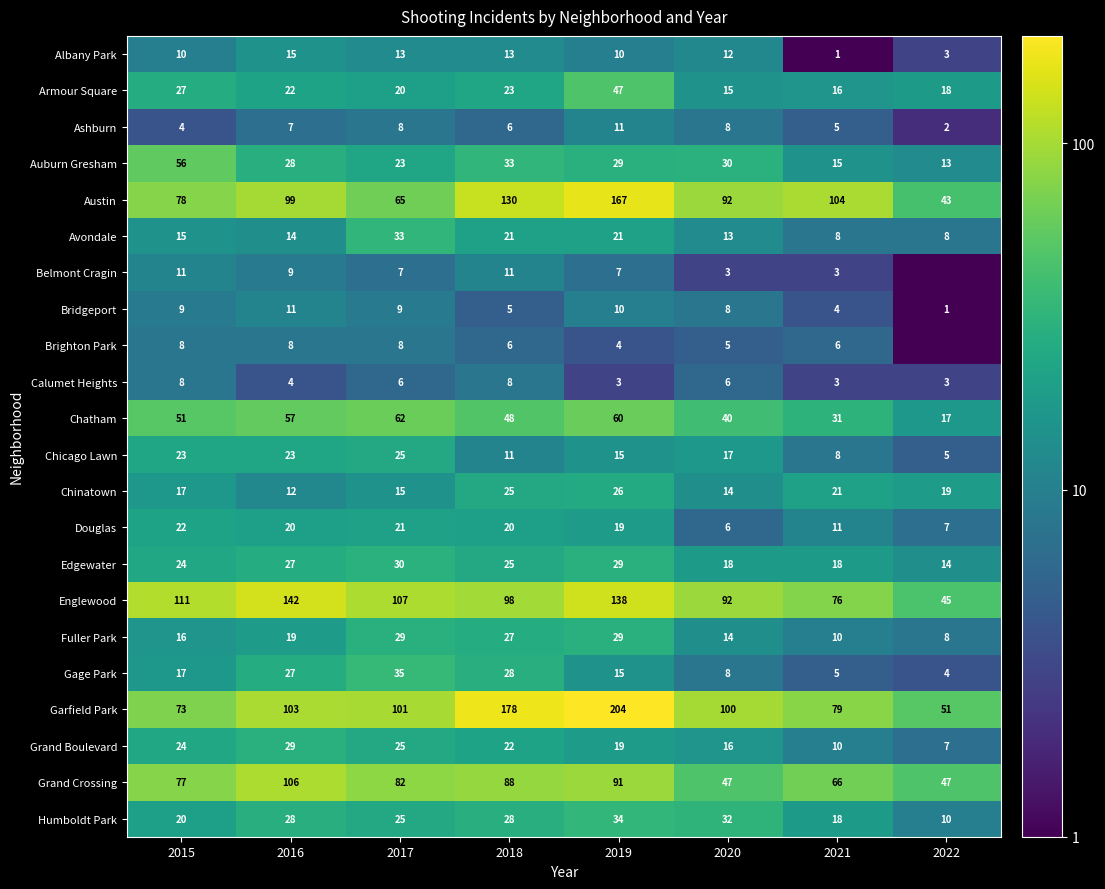

What value does the Armour Square series have at 2018, to the nearest 5?

25